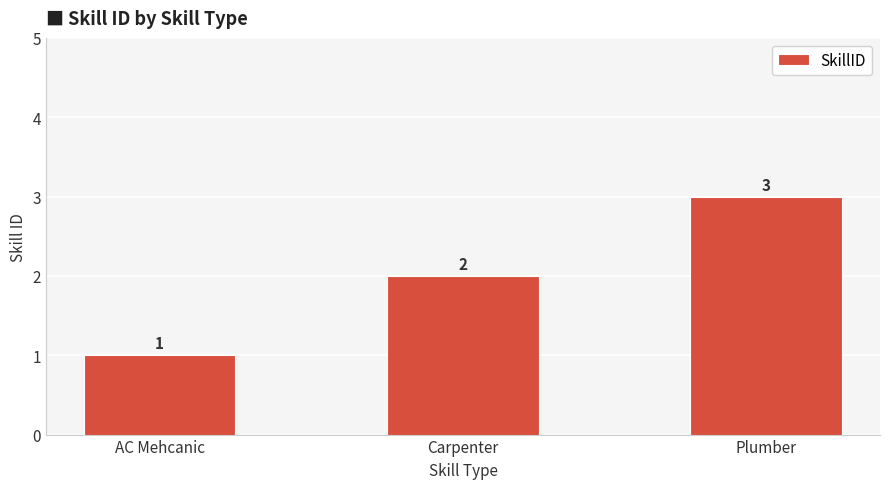

Count the number of data series in this chart.

1